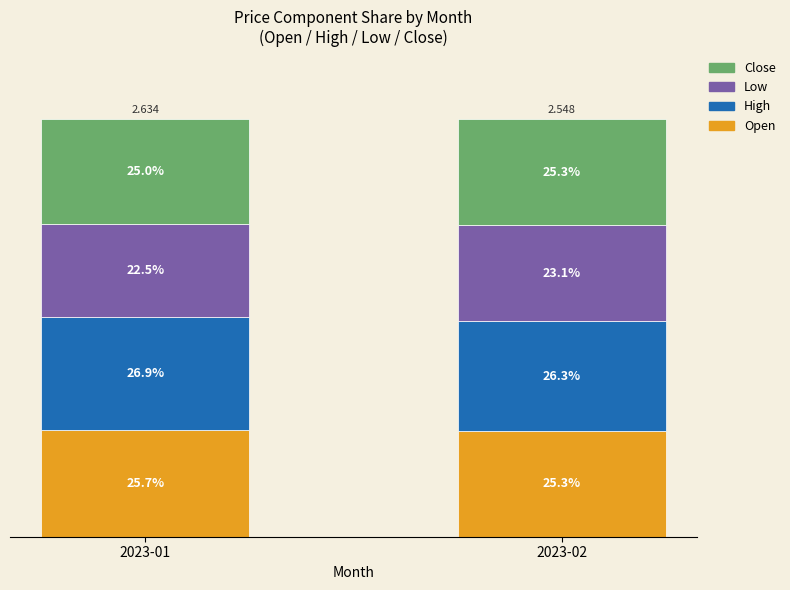

True or false: Low has a value of 33.7 at 2023-02.

False